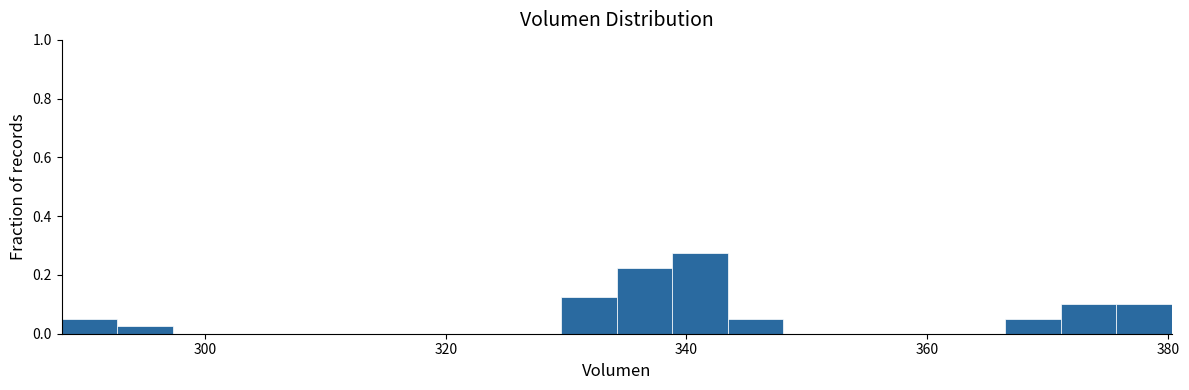

Read against the x-axis, roughly where is the centre of the tallest bar?

342